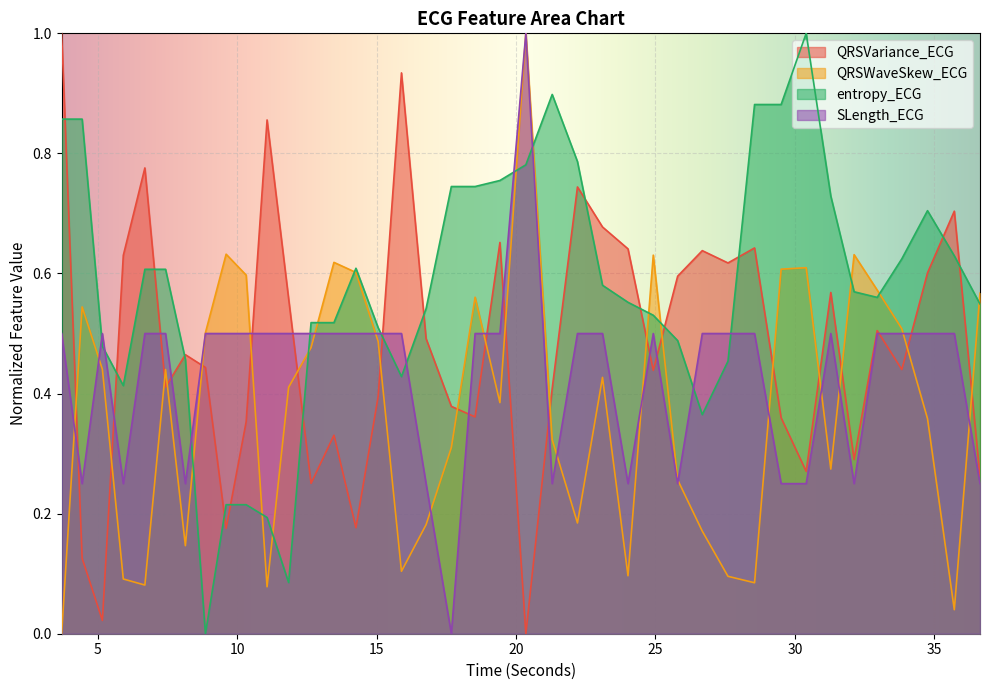

Which series has the largest total across all categories?

entropy_ECG